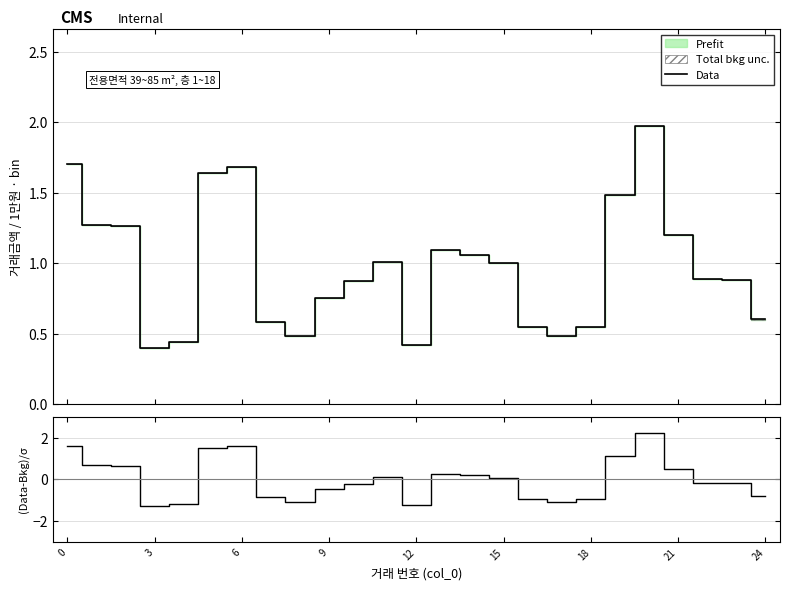

The Data series shows 2.7 at 0. True or false?

False